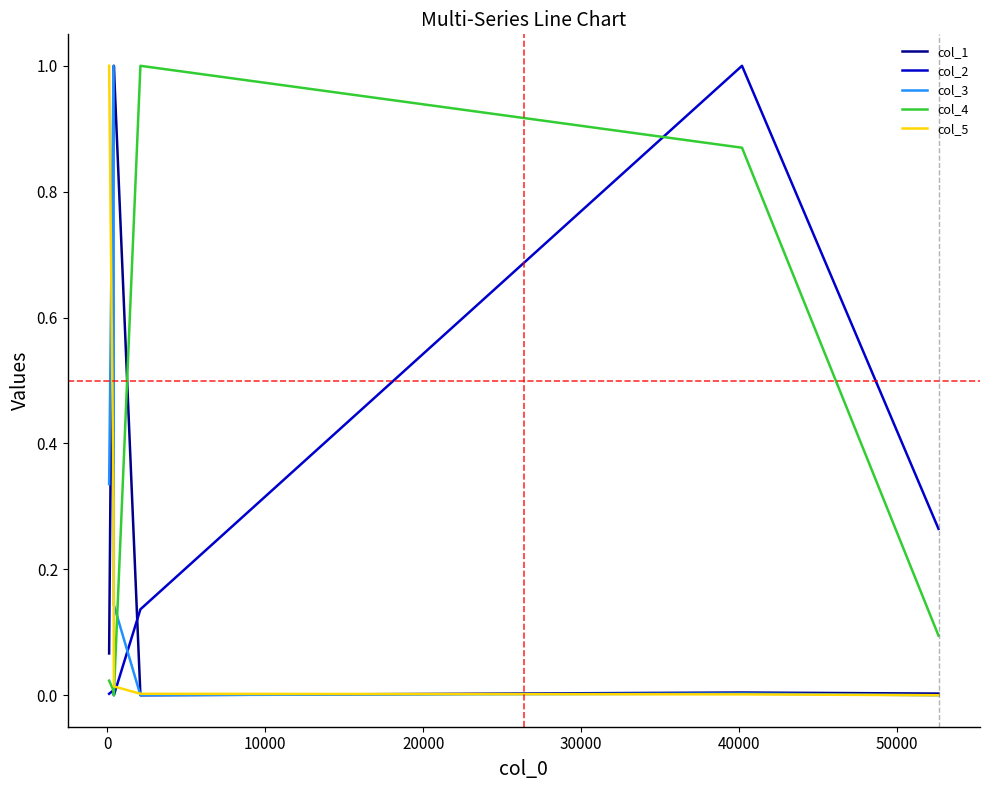

What is the maximum value shown in the chart?

1.0